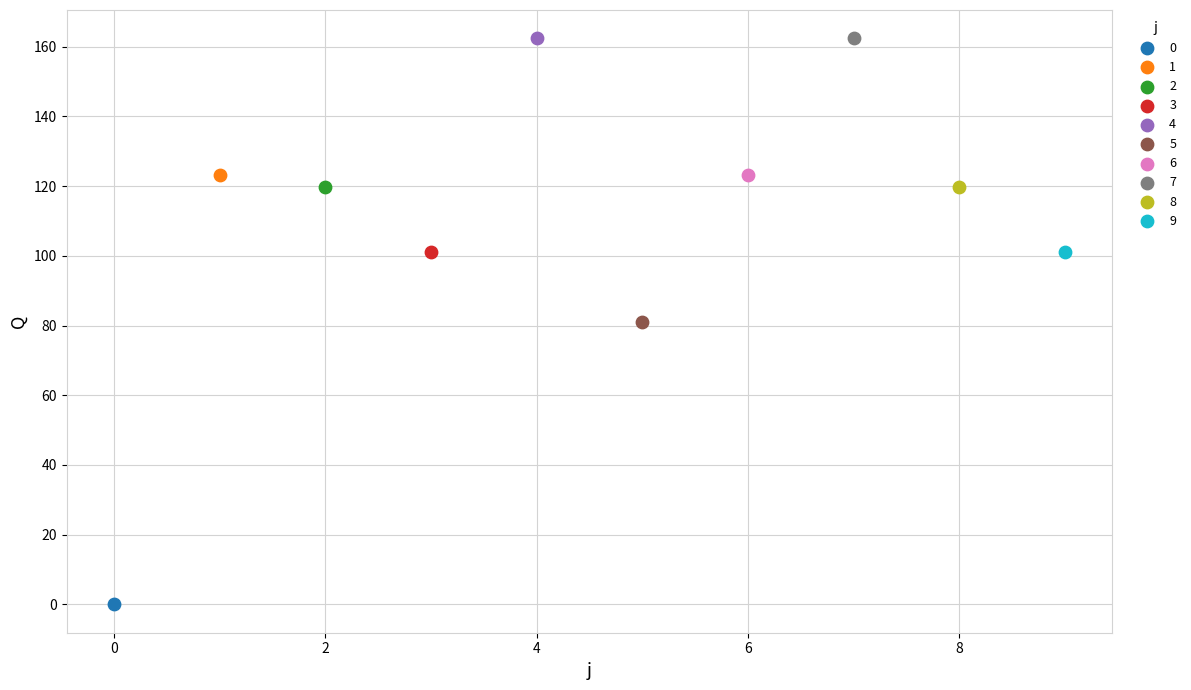

What are all the series names shown in the legend?

0, 1, 2, 3, 4, 5, 6, 7, 8, 9